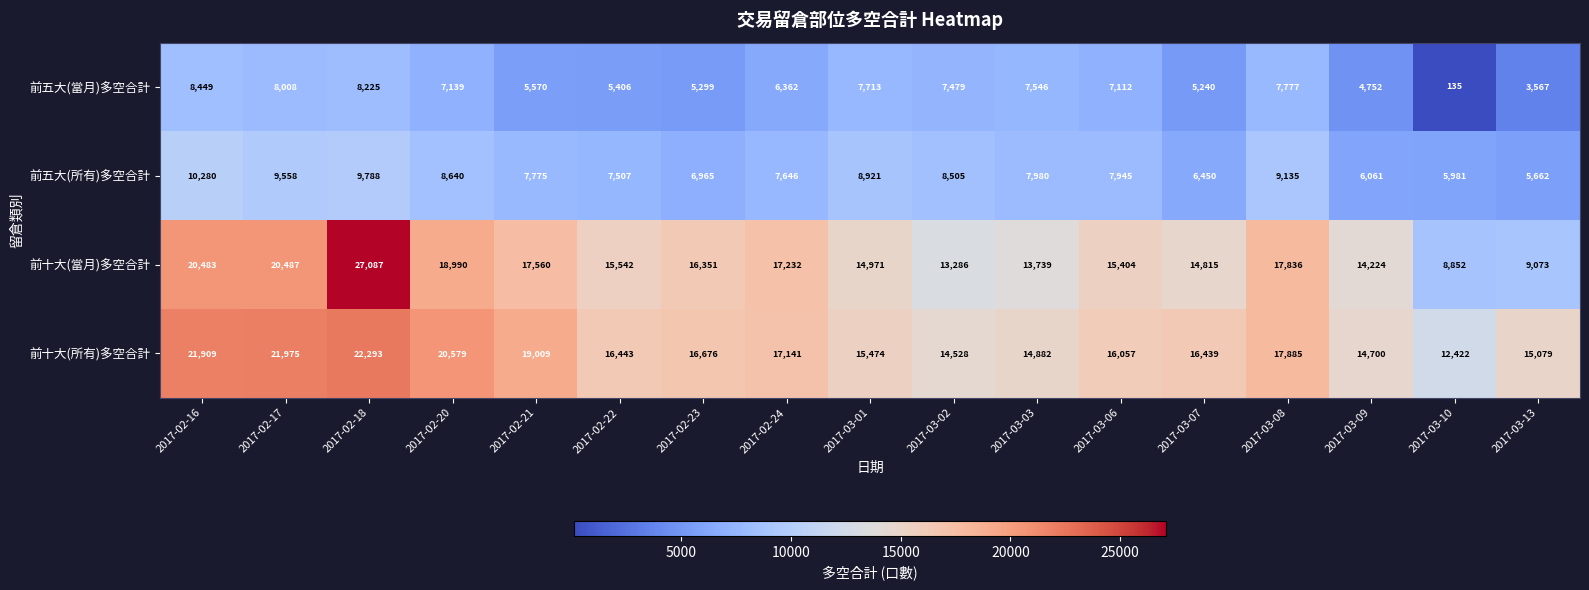

What is the difference between the second highest and second lowest values in the 前五大(所有)多空合計 series?

3807